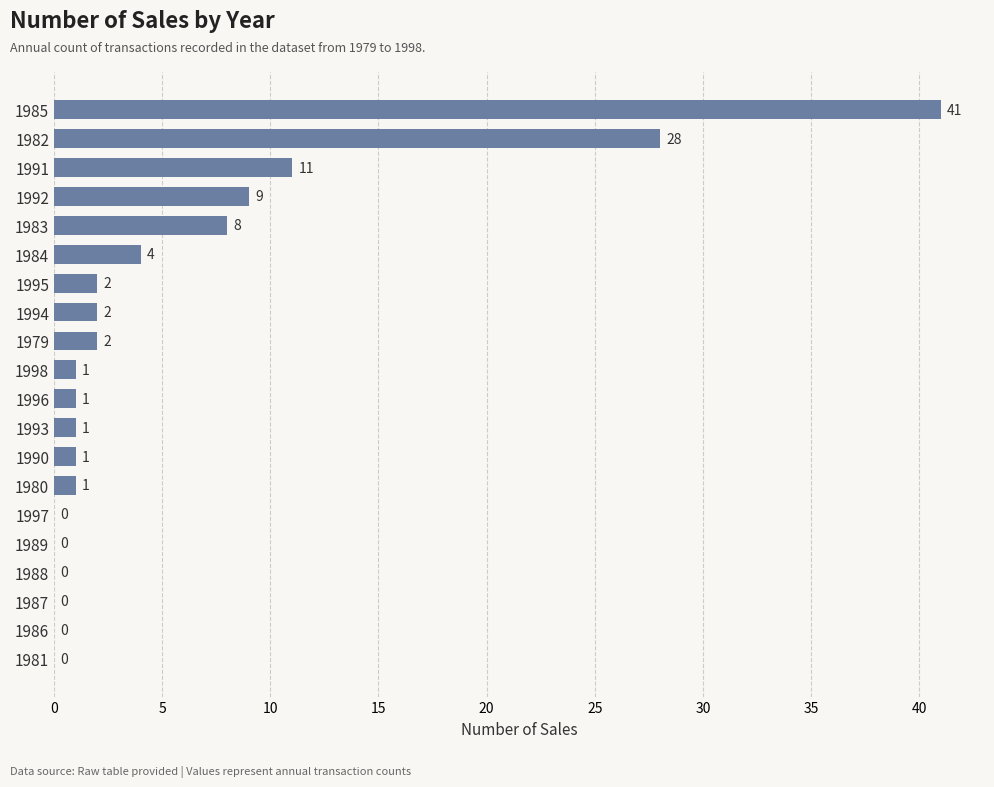

Which has a higher value, 1984 or 1998?

1984